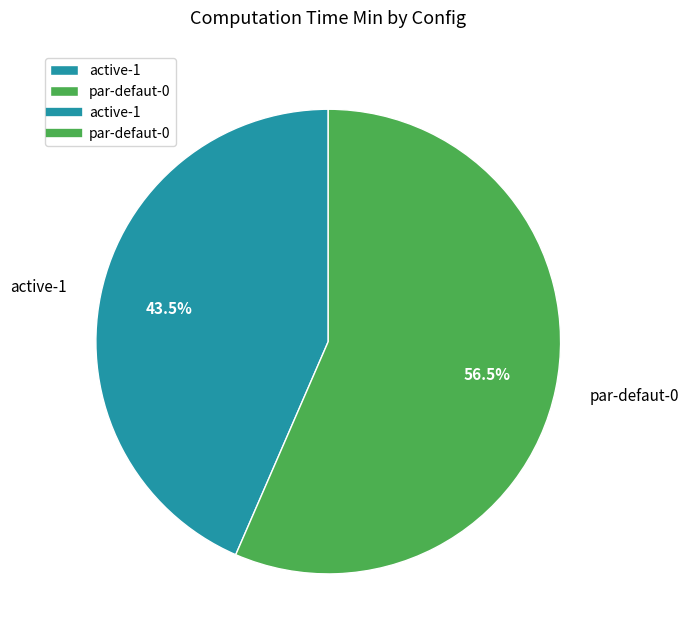

What portion of the pie excludes par-defaut-0?

43.5%